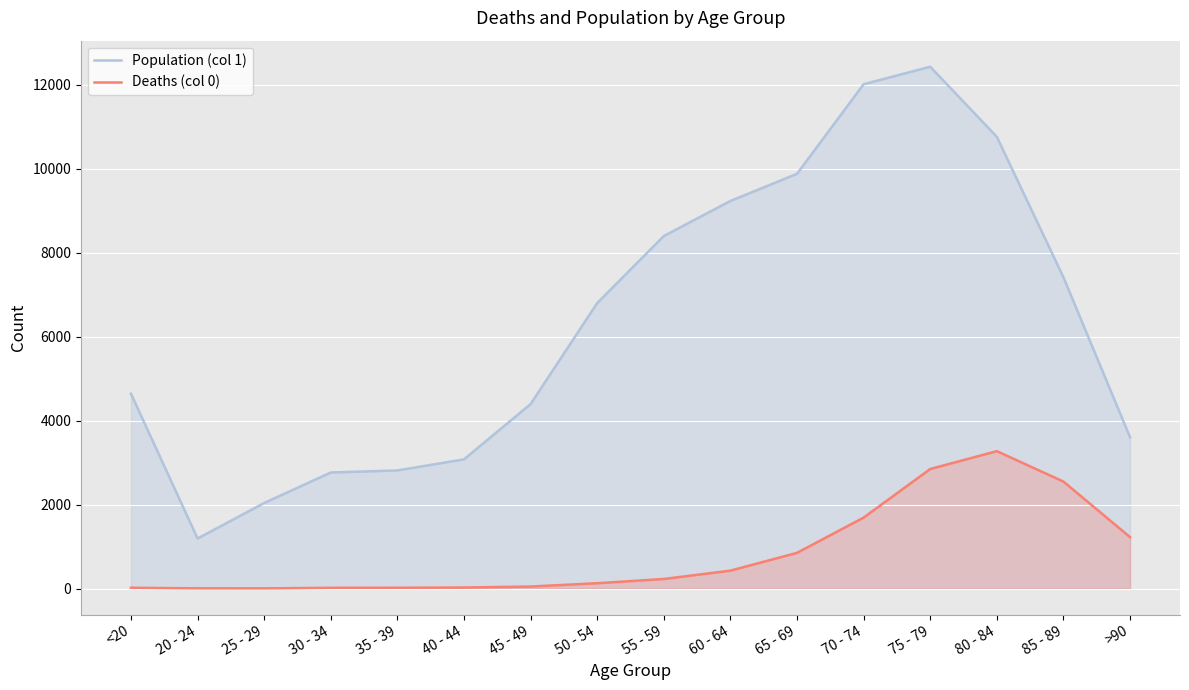

How many lines are shown in the chart?

2